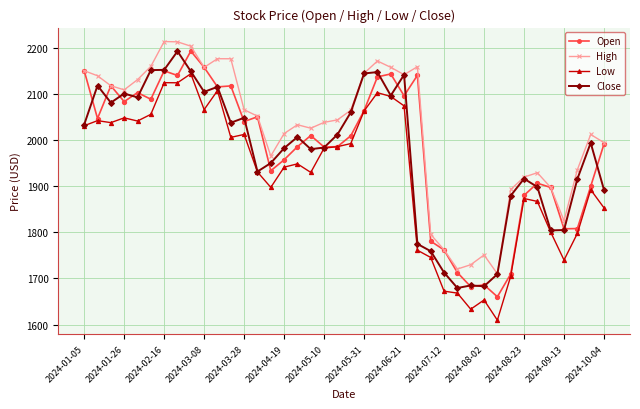

Which series has the largest total across all categories?

High